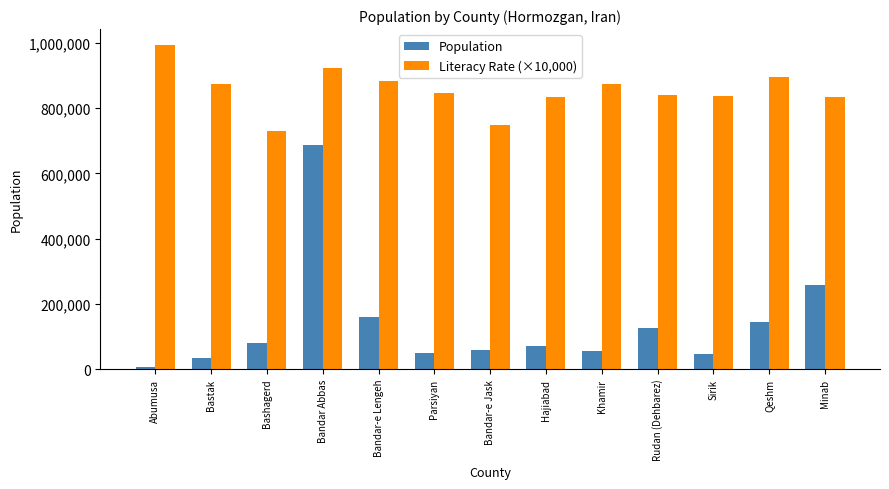

What is the value of the Population bar at the 8th from the left?

69625